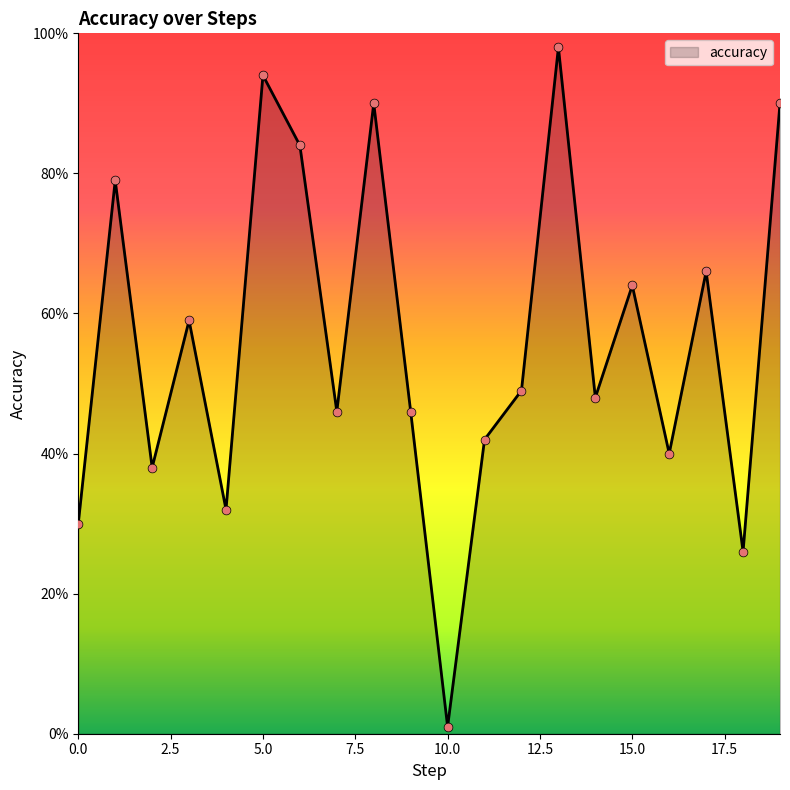

What is the greatest value displayed?

98